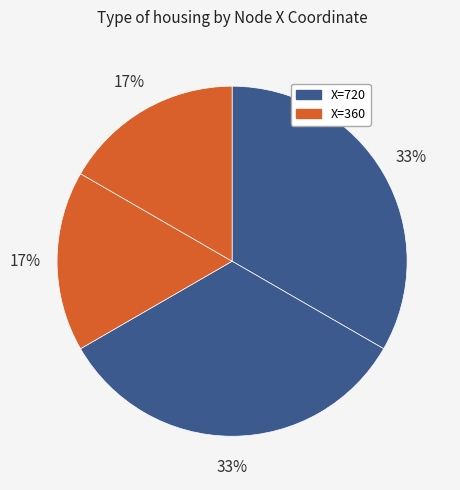

Count the number of slices in the pie.

4